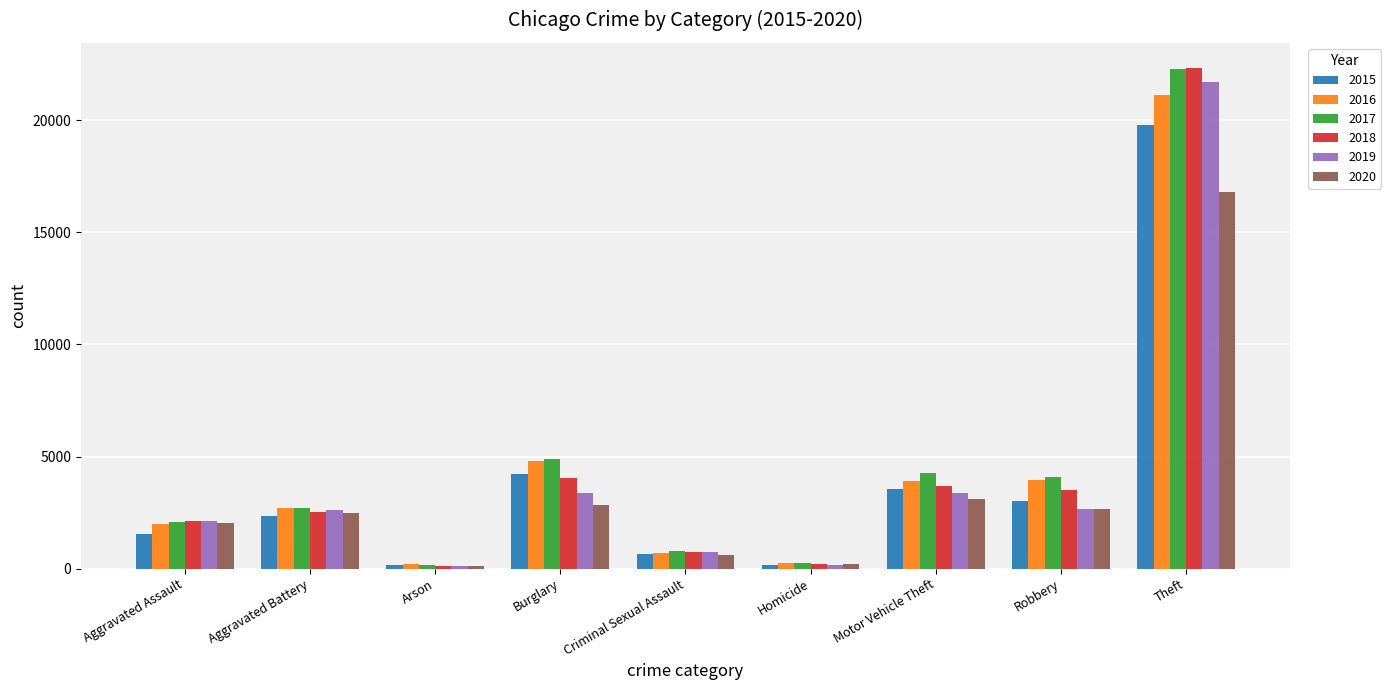

How many distinct data groups are displayed?

6